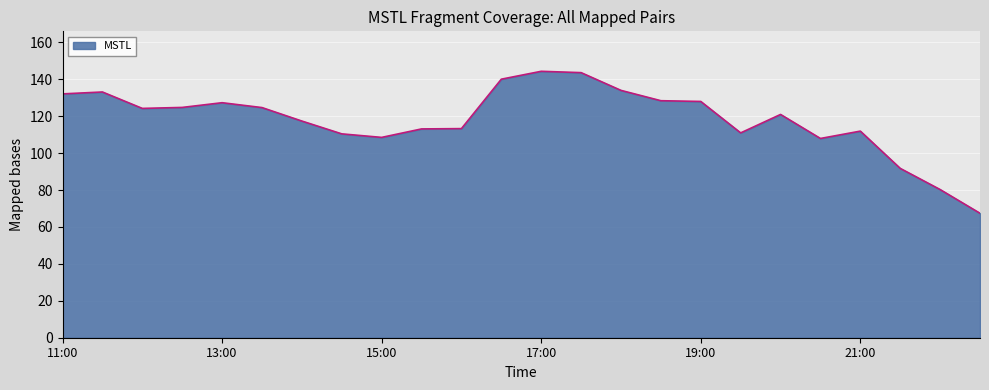

How many values exceed 124?

12